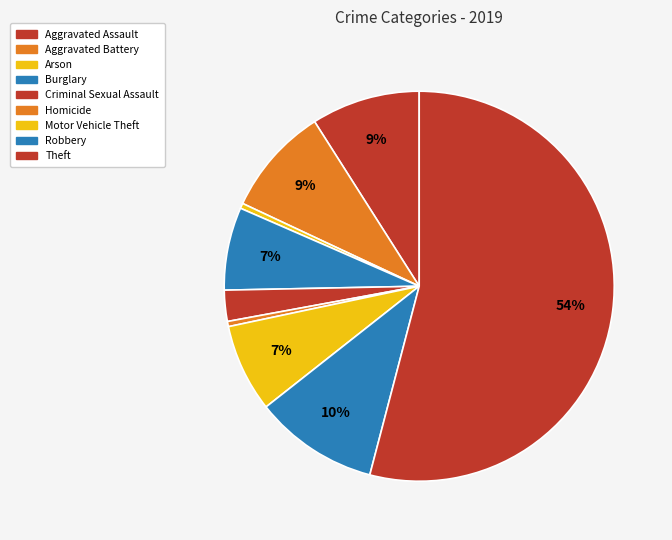

True or false: Arson accounts for 6% of the total.

False